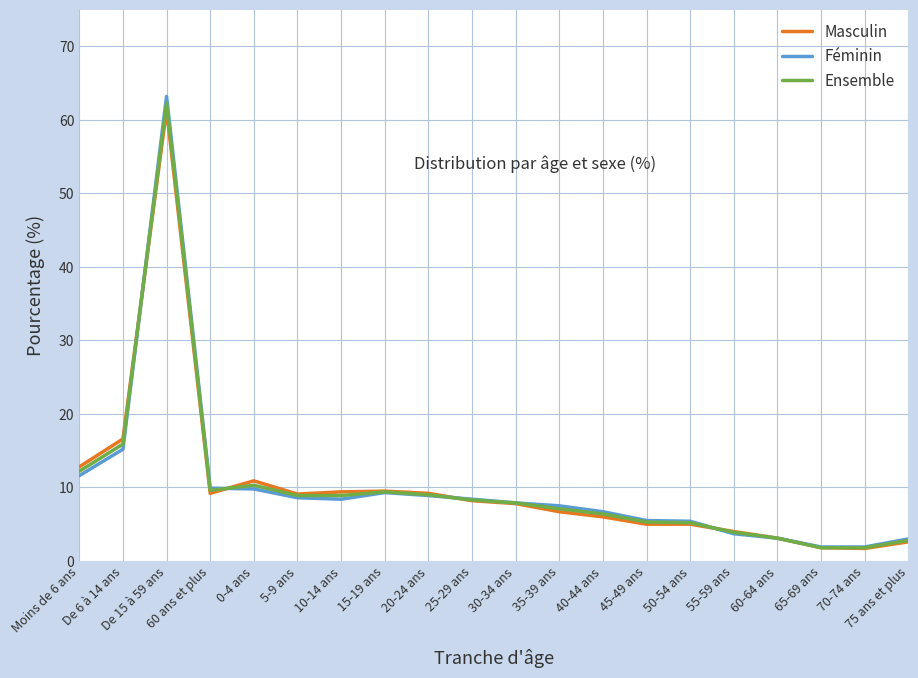

Between Moins de 6 ans and 60 ans et plus, which series saw the biggest shift?

Masculin